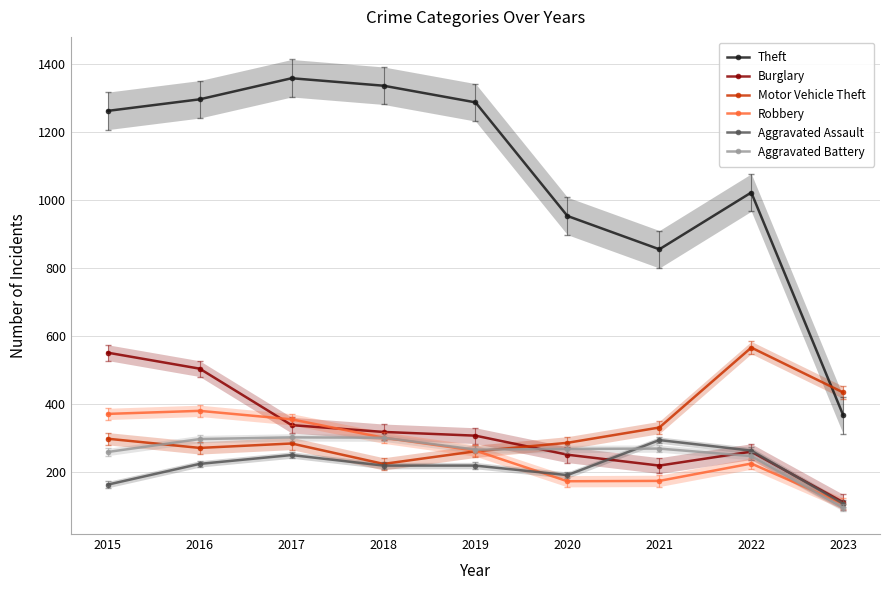

How many distinct data groups are displayed?

6